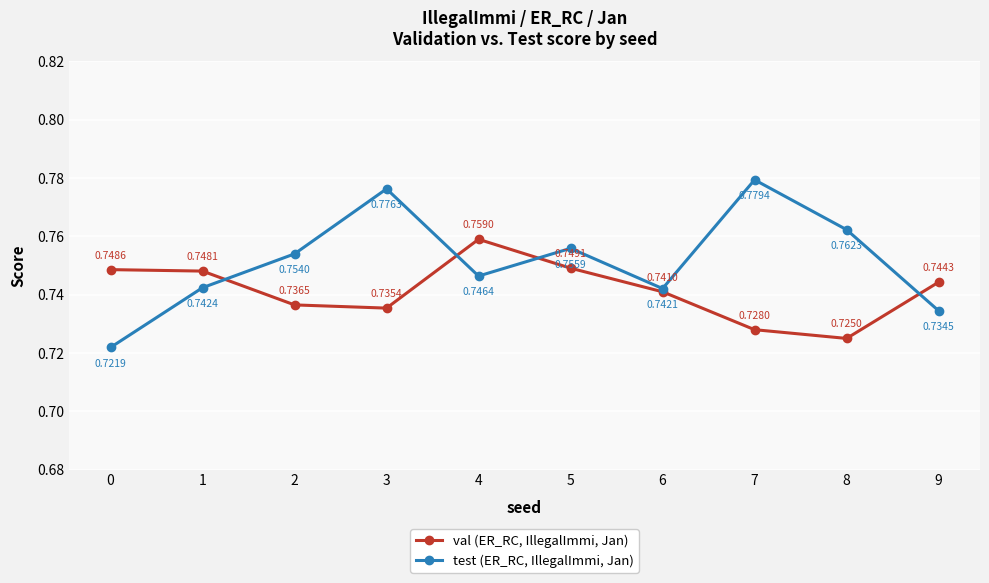

True or false: val (ER_RC, IllegalImmi, Jan) and test (ER_RC, IllegalImmi, Jan) intersect in this chart.

True